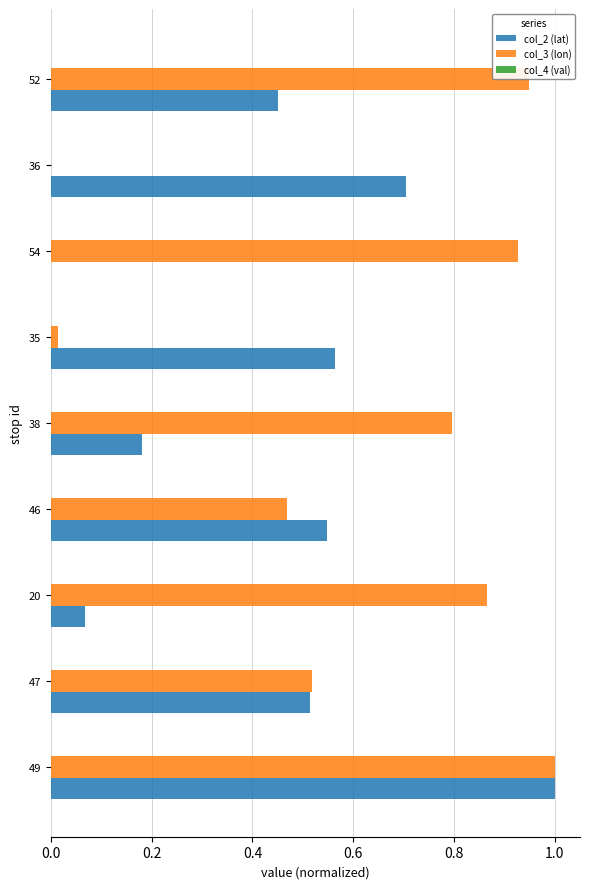

What is the sum of all col_3 (lon) values?

5.5